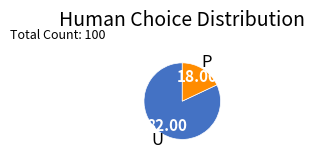

Is there a majority slice in this chart?

Yes